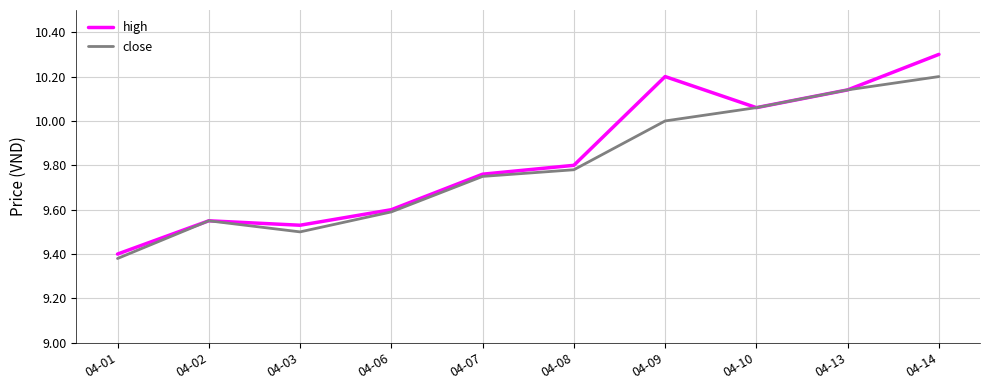

What is the maximum value for close?

10.2